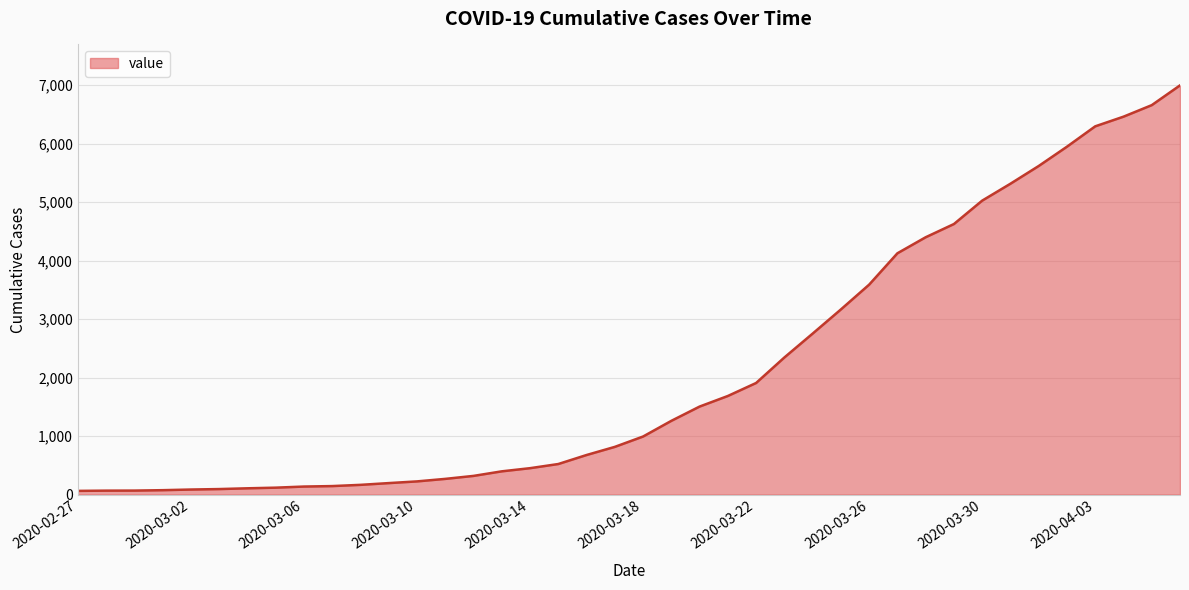

What is the difference between the maximum and minimum values?

6931